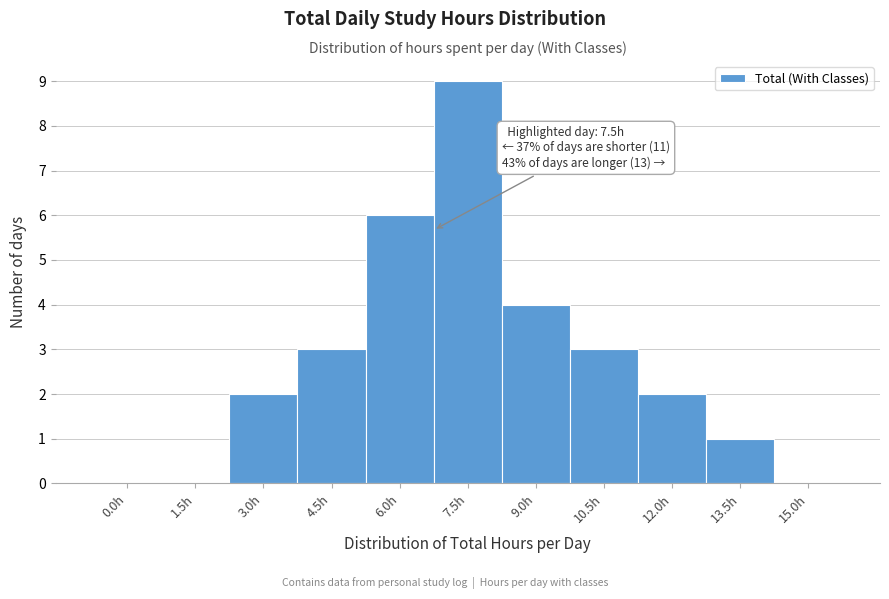

Reading right to left, transcribe all the data shown in this chart.

15.0h=0	13.5h=1	12.0h=2	10.5h=3	9.0h=4	7.5h=9	6.0h=6	4.5h=3	3.0h=2	1.5h=0	0.0h=0